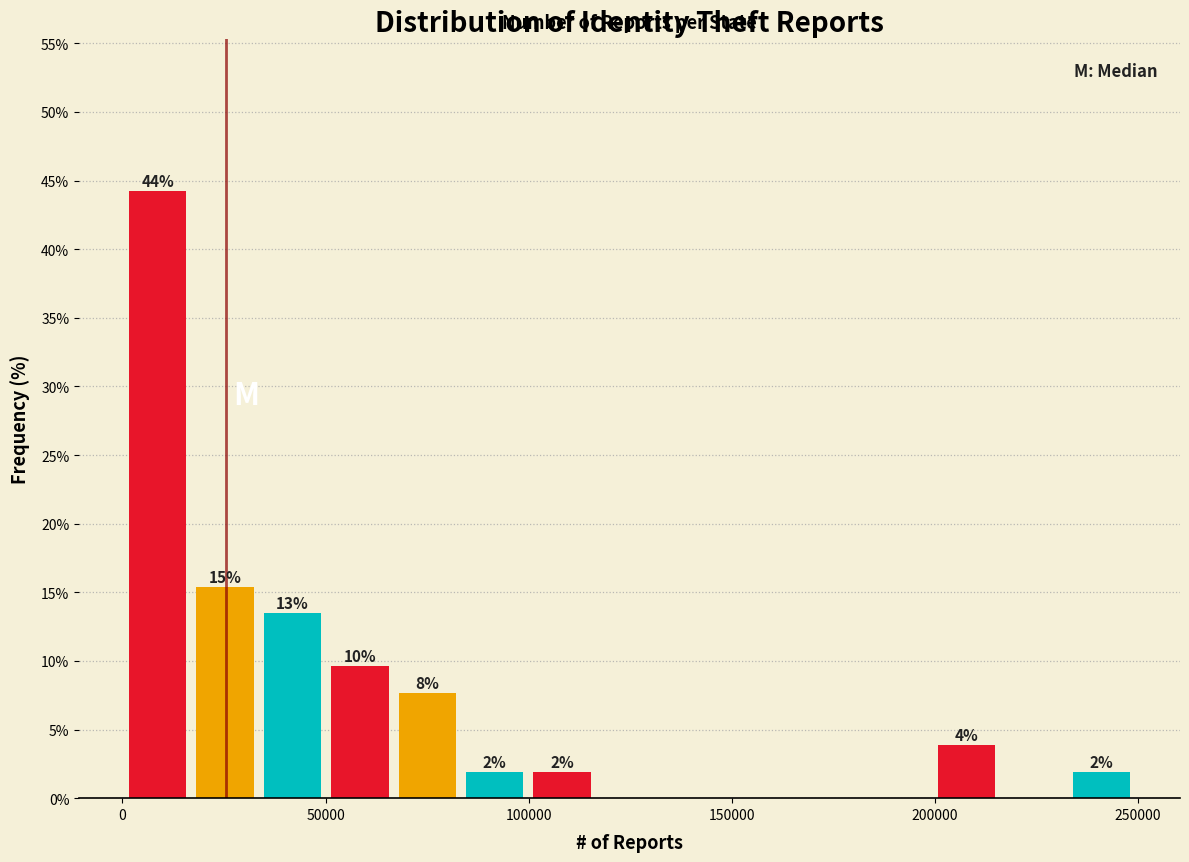

Around what value on the x-axis is the tallest bar? Give the approximate position of its centre, as read against the axis.

10000